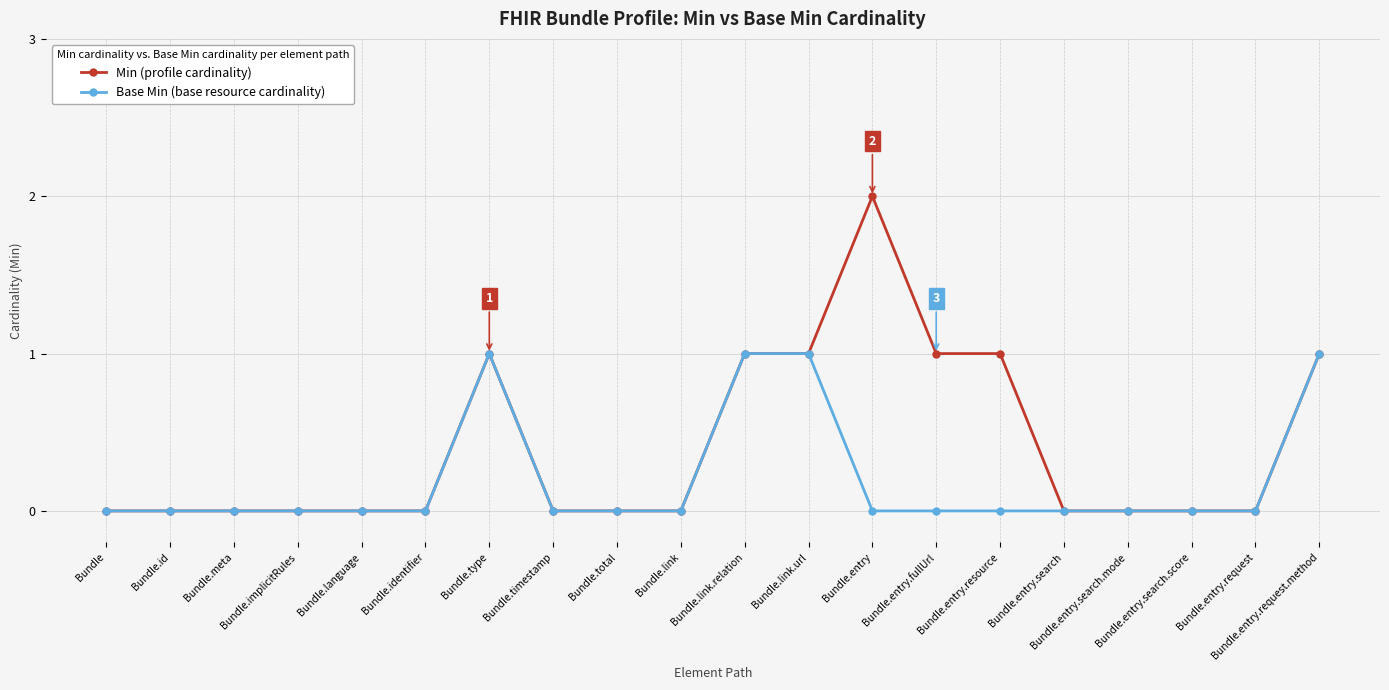

At which category does the chart reach its peak across all series?

Bundle.entry